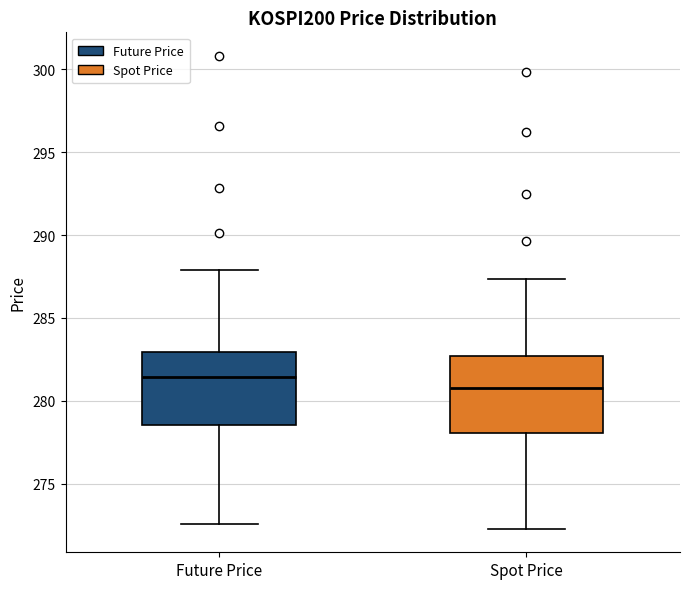

Reading left to right, read every box against the y-axis: the position of its median line, the range the box covers, and the ends of its whiskers. The values are not printed on the chart, so give them approximately, as read against the axis.

Future Price: median 281.5, box 278.5 to 283.0, whiskers 272.5 to 288.0
Spot Price: median 280.5, box 278.0 to 282.5, whiskers 272.5 to 287.5